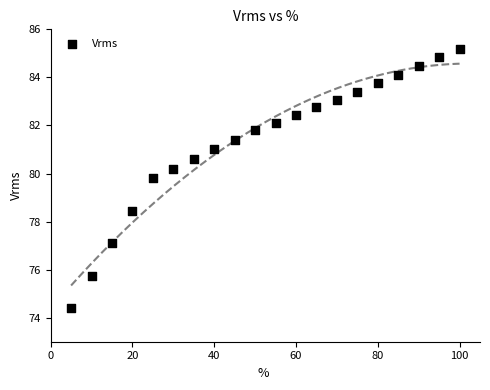

What Y value in the scatter plot is closest to 79?

78.5